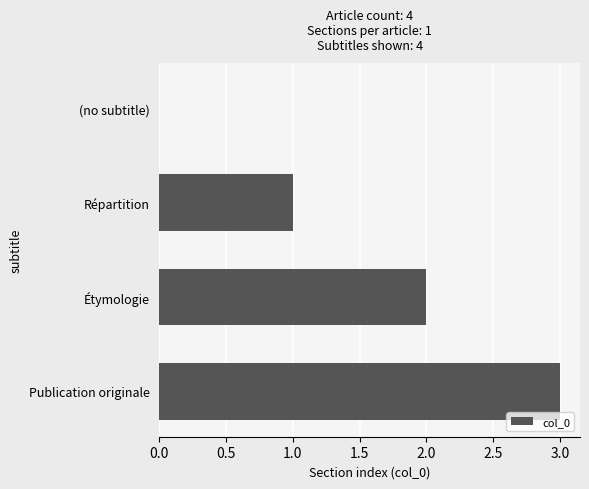

The chart shows a value of 2 at Étymologie. True or false?

True